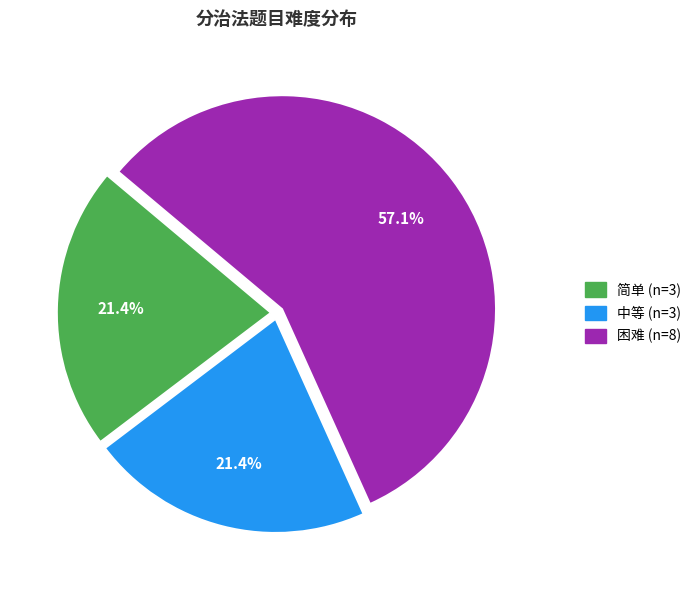

True or false: 中等 accounts for 21% of the total.

True